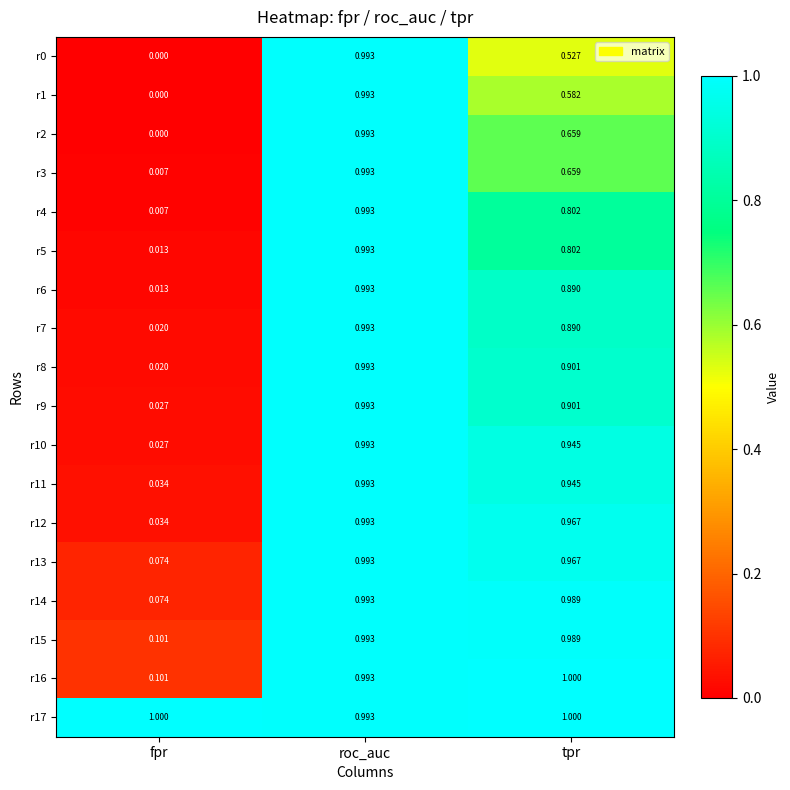

Which category has the lowest value across all series?

fpr